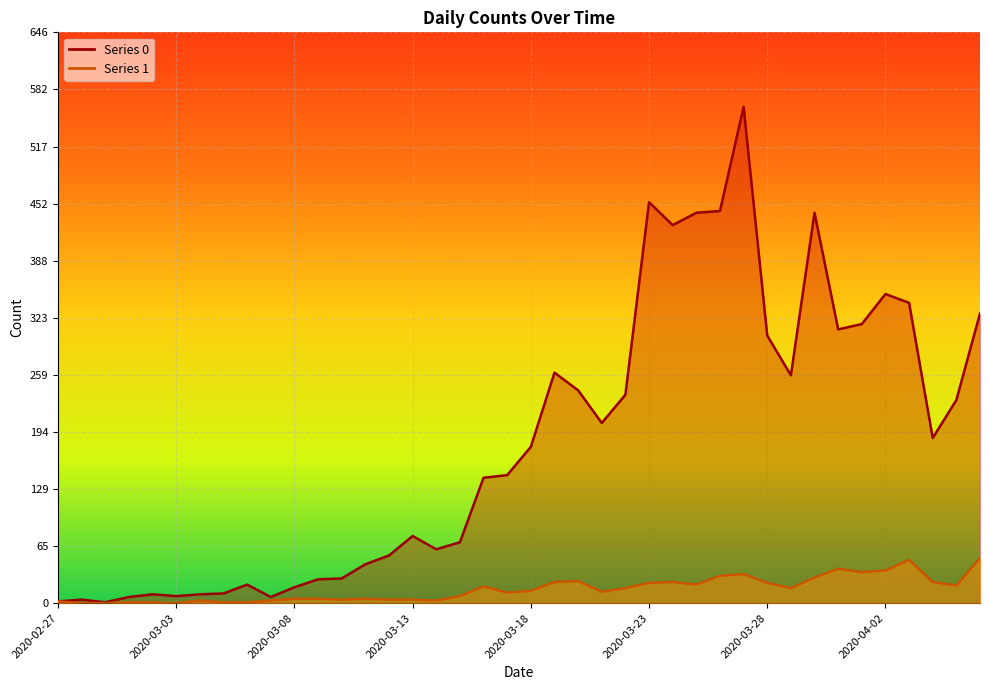

What is the difference between the highest and lowest values at 2020-04-04?

163